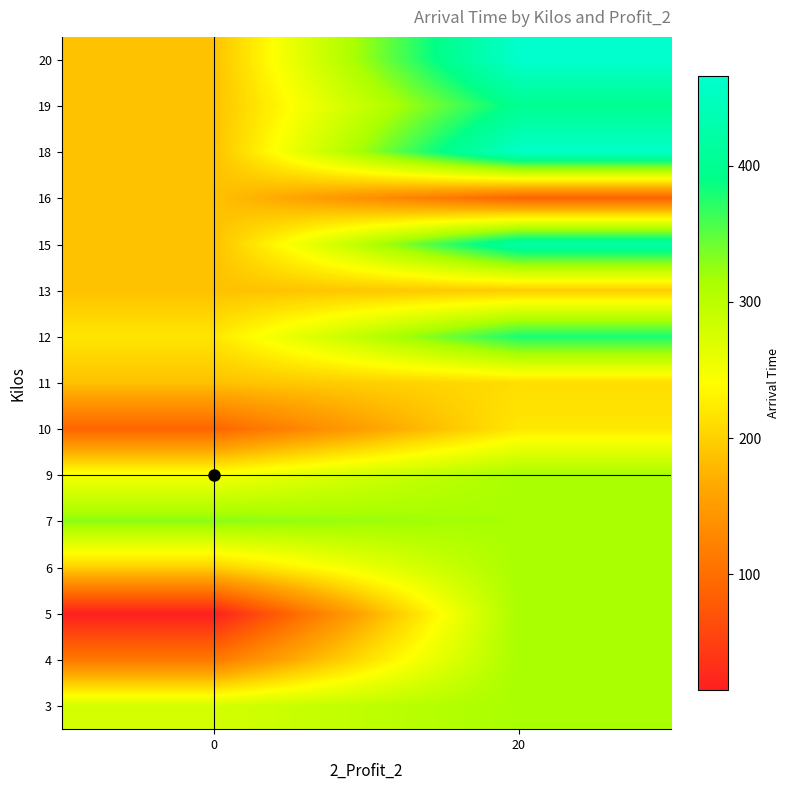

What is the total value across all series at 0?

2794.6